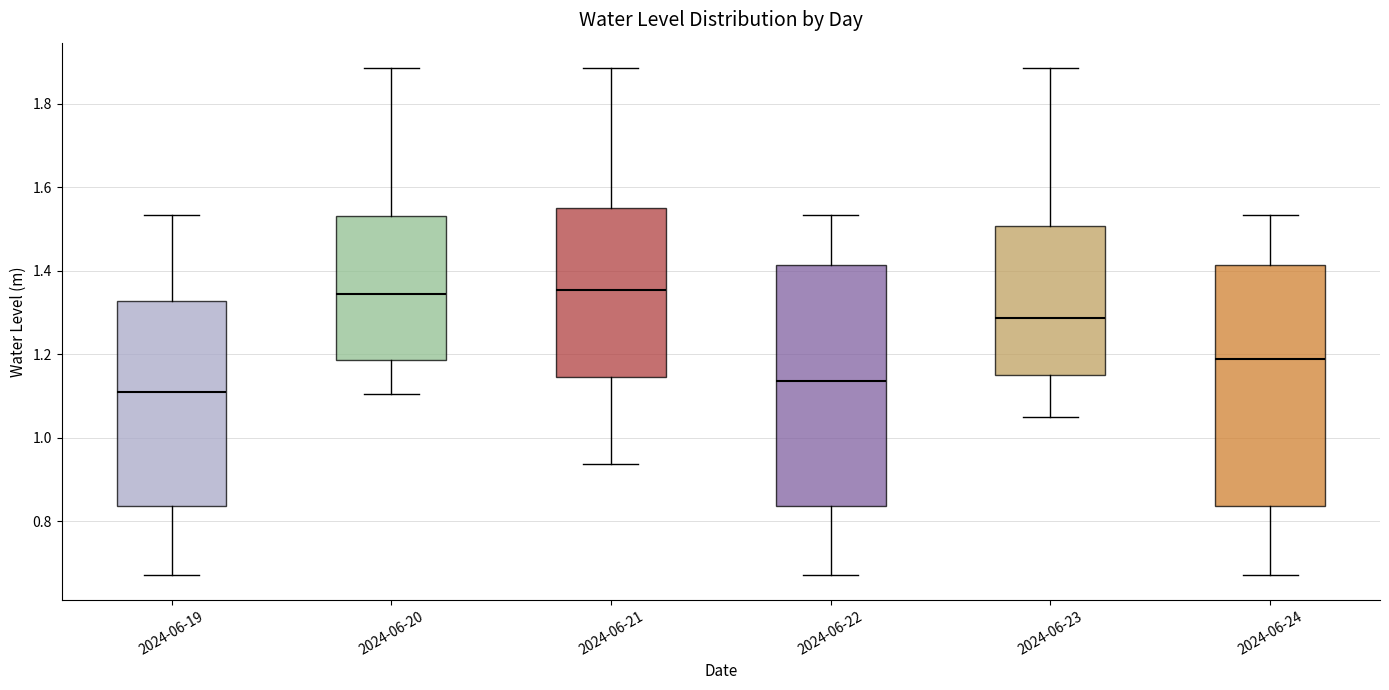

Which box has the lowest median line?

2024-06-19